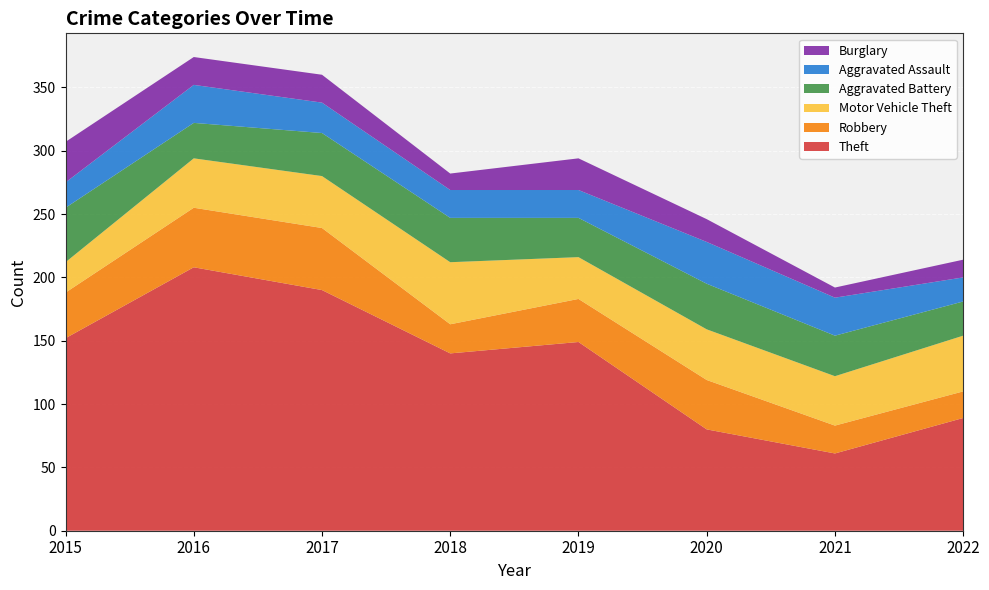

Reading right to left, extract all data points from this chart.

Theft: 2022=89	2021=61	2020=80	2019=149	2018=140	2017=190	2016=208	2015=152
Robbery: 2022=21	2021=22	2020=39	2019=34	2018=23	2017=49	2016=47	2015=36
Motor Vehicle Theft: 2022=44	2021=39	2020=40	2019=33	2018=49	2017=41	2016=39	2015=24
Aggravated Battery: 2022=27	2021=32	2020=36	2019=31	2018=35	2017=34	2016=28	2015=43
Aggravated Assault: 2022=19	2021=30	2020=33	2019=22	2018=22	2017=24	2016=30	2015=20
Burglary: 2022=14	2021=8	2020=18	2019=25	2018=13	2017=22	2016=22	2015=32